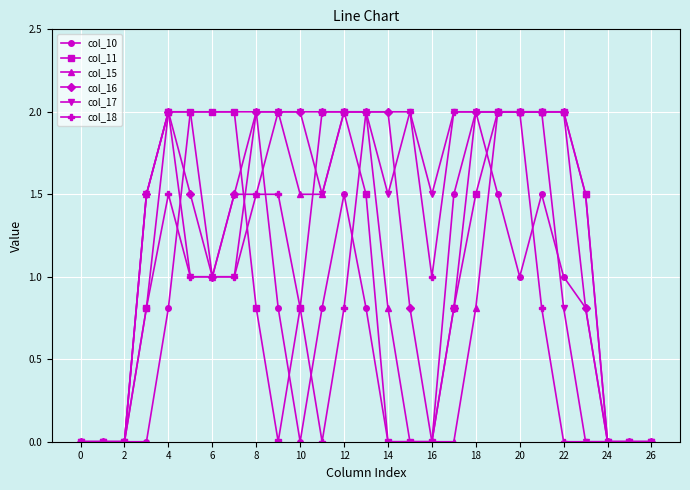

What is the value of the col_15 point at the 8th from the left?

1.5